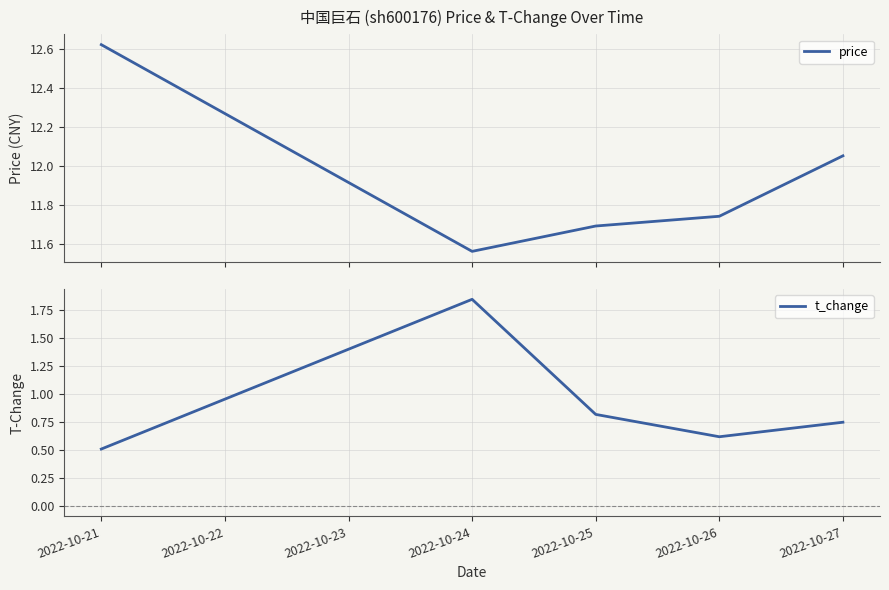

What is the sum of the price values at 2022-10-24 and 2022-10-25?

23.8